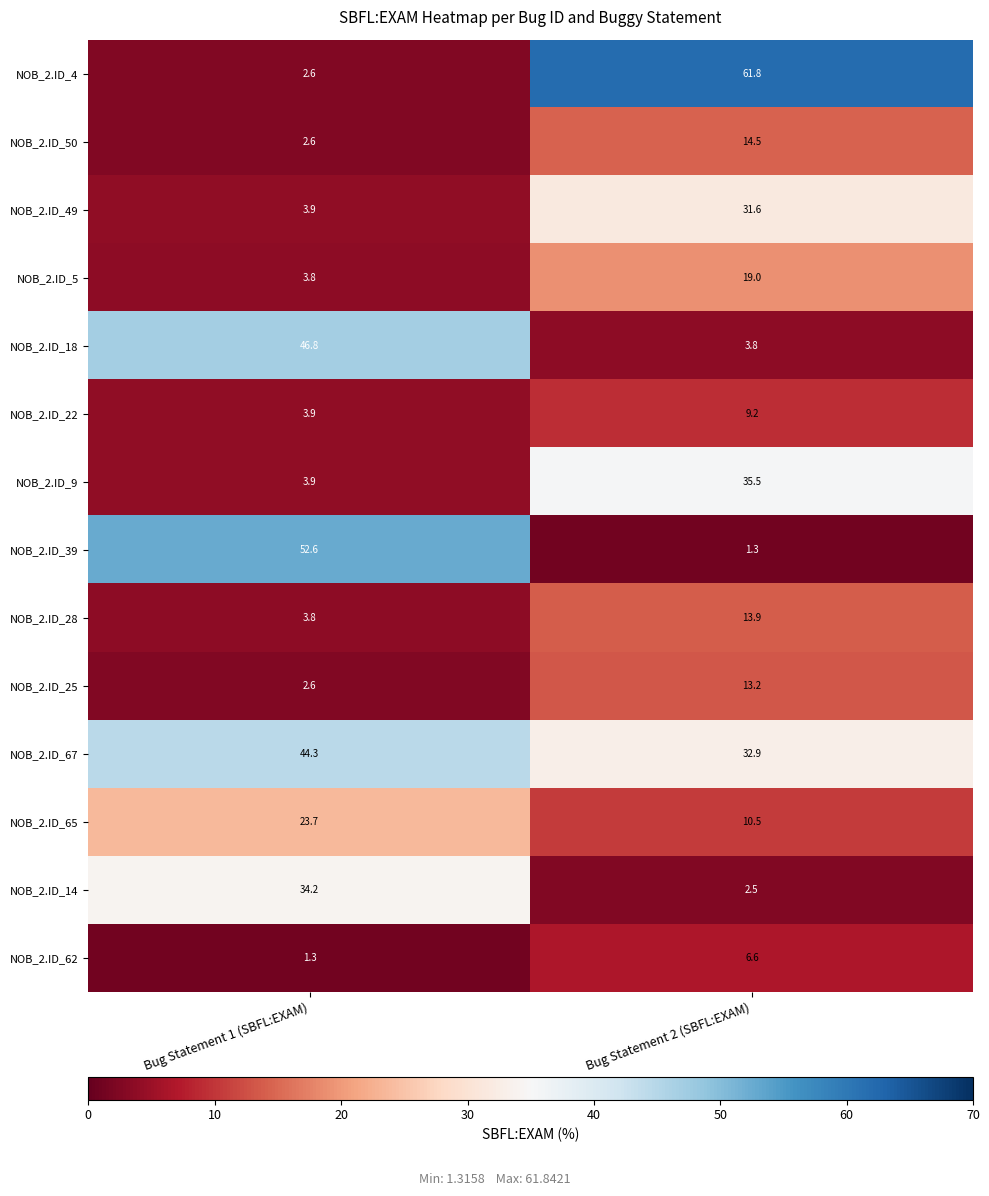

What is the sum of all NOB_2.ID_39 values?

53.9